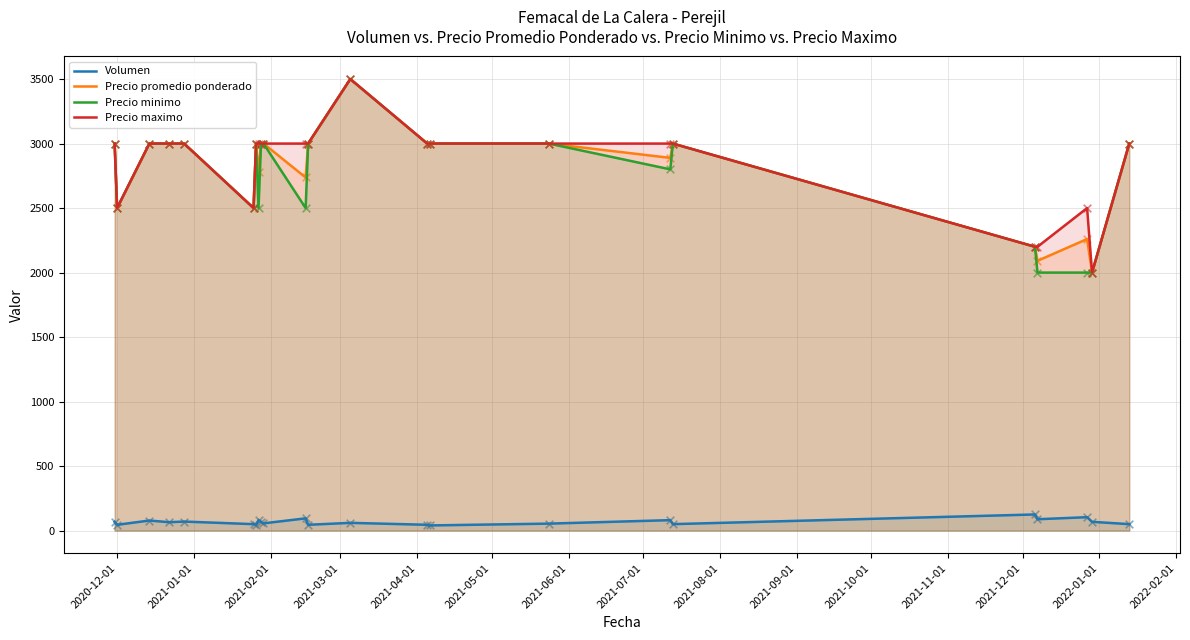

Which series has the widest spread of Y values?

Precio promedio ponderado